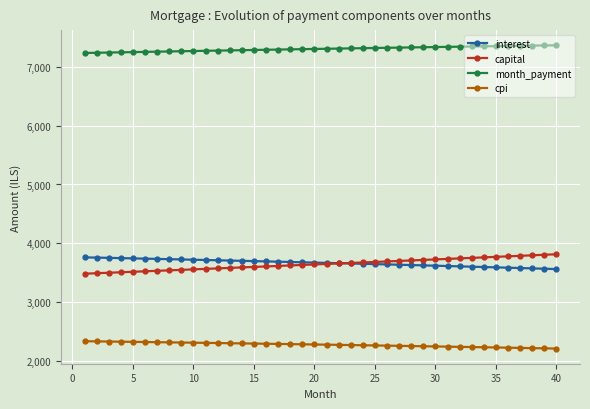

At how many categories does at least one series exceed 2544?

40